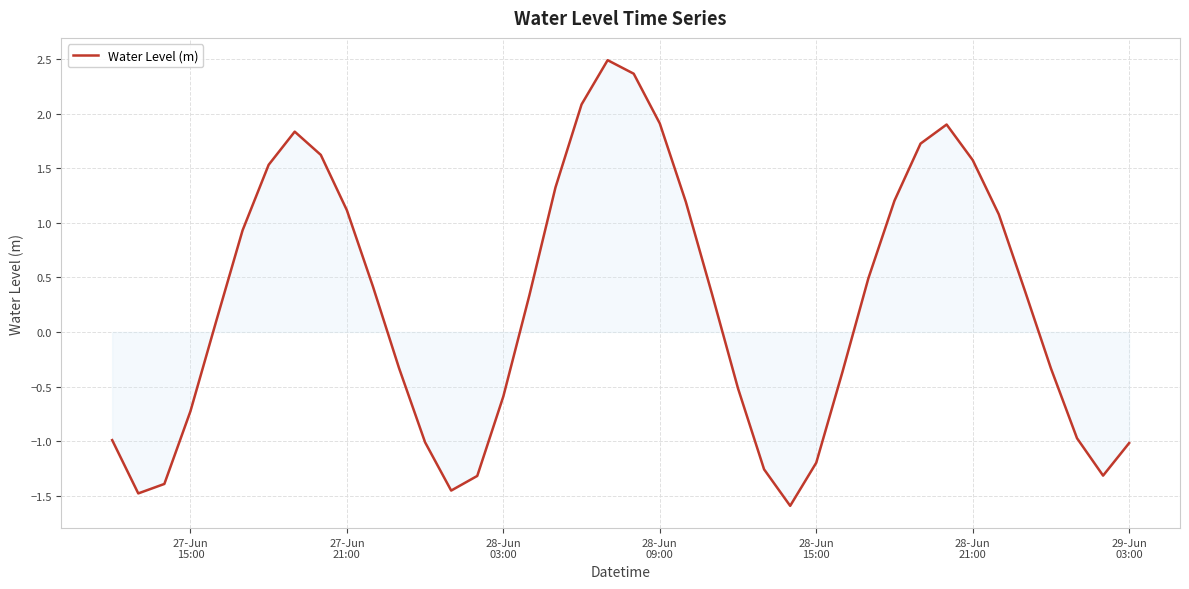

What is the difference between the maximum and minimum values?

4.1